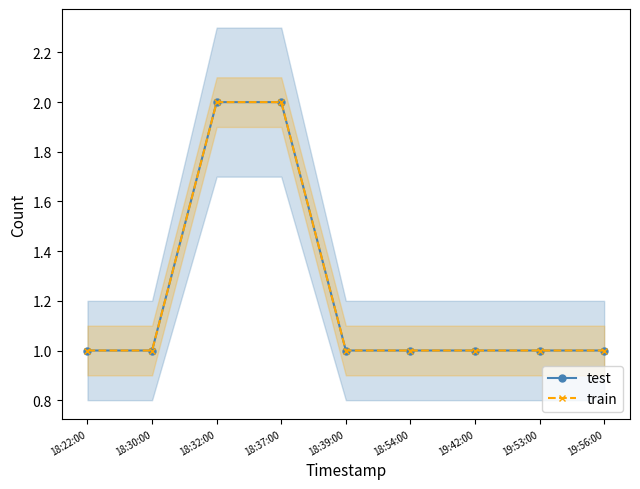

The value of train at 18:30:00 is 0. True or false?

False